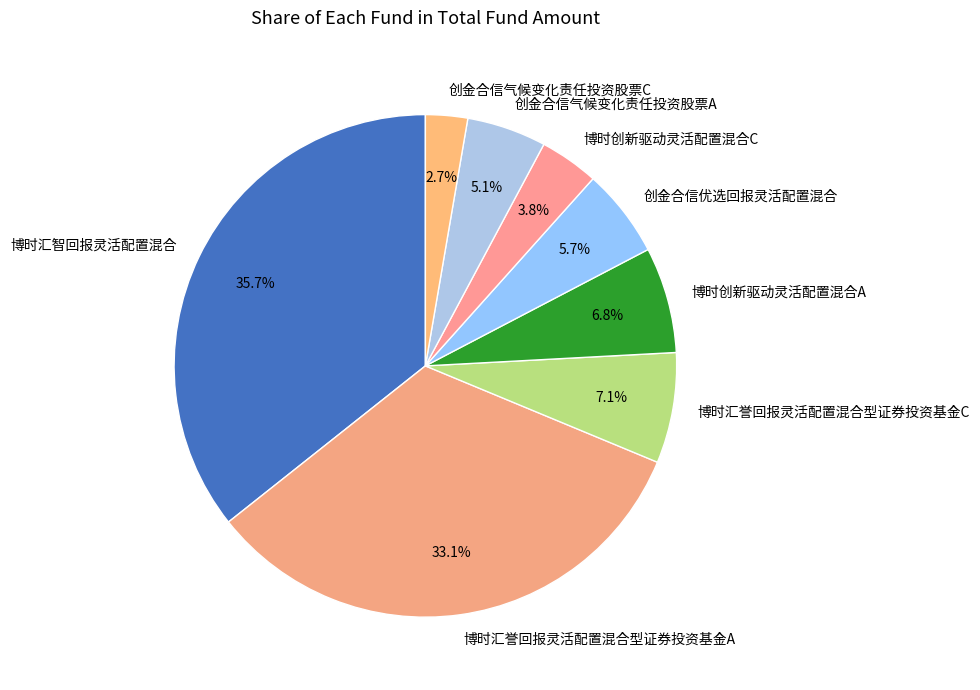

Is it true that 创金合信气候变化责任投资股票C is 3% of the pie?

True